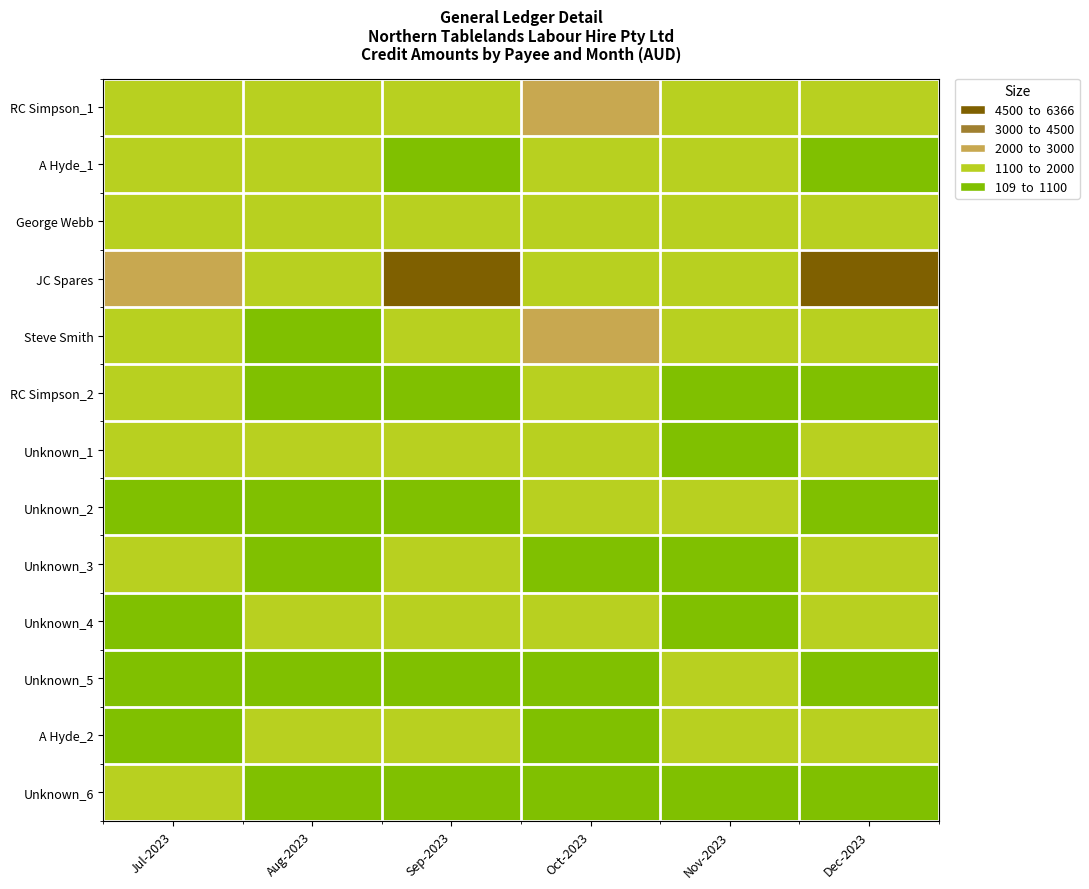

Which series has the largest range (max minus min)?

JC Spares